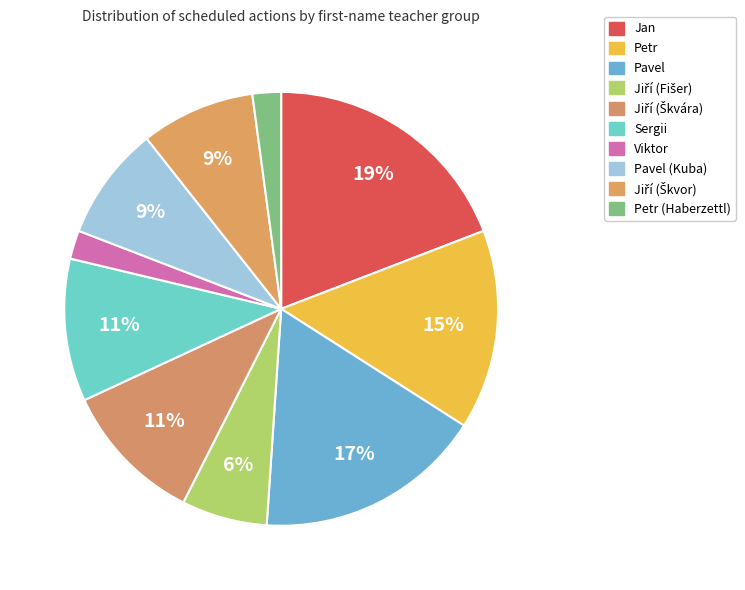

Is there a majority slice in this chart?

No